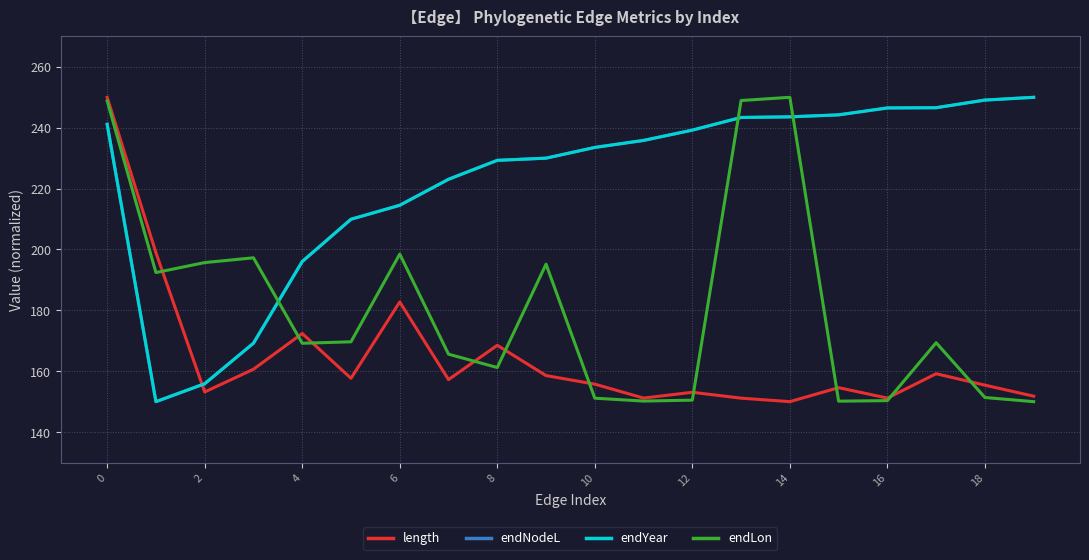

How many interior local valleys does the length series have?

6